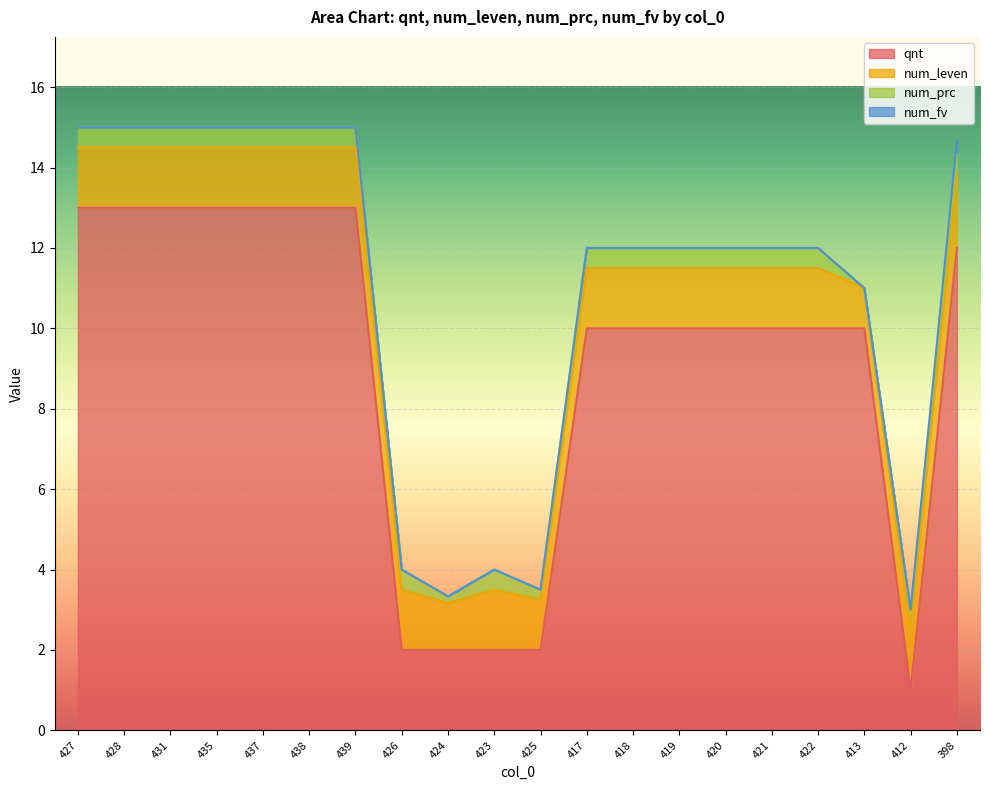

How many values in the num_fv series exceed 0?

1